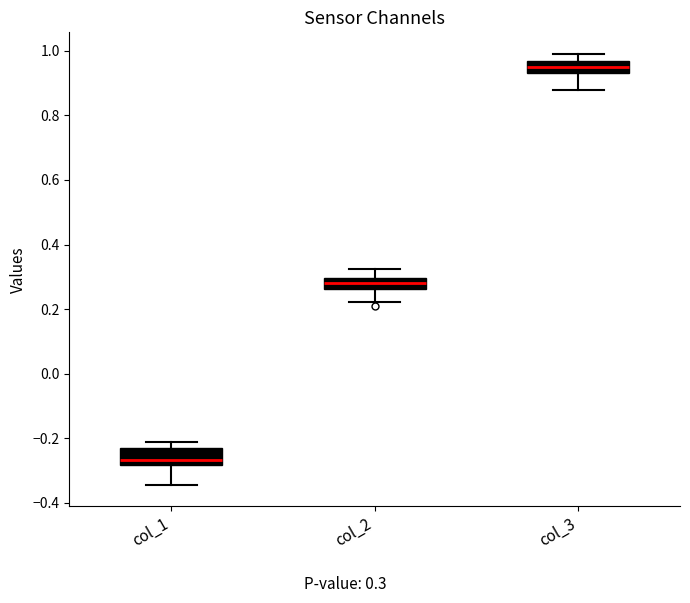

Reading left to right, transcribe this box plot: for each box, give where its median line is, the range the box spans, and where its two whiskers end, as read against the y-axis. The values are not printed on the chart, so give them approximately, as read against the axis.

col_1: median -0.26, box -0.28 to -0.24, whiskers -0.34 to -0.22
col_2: median 0.28, box 0.26 to 0.30, whiskers 0.22 to 0.32
col_3: median 0.96 (inside the box), box 0.94 to 0.96, whiskers 0.88 to 1.00